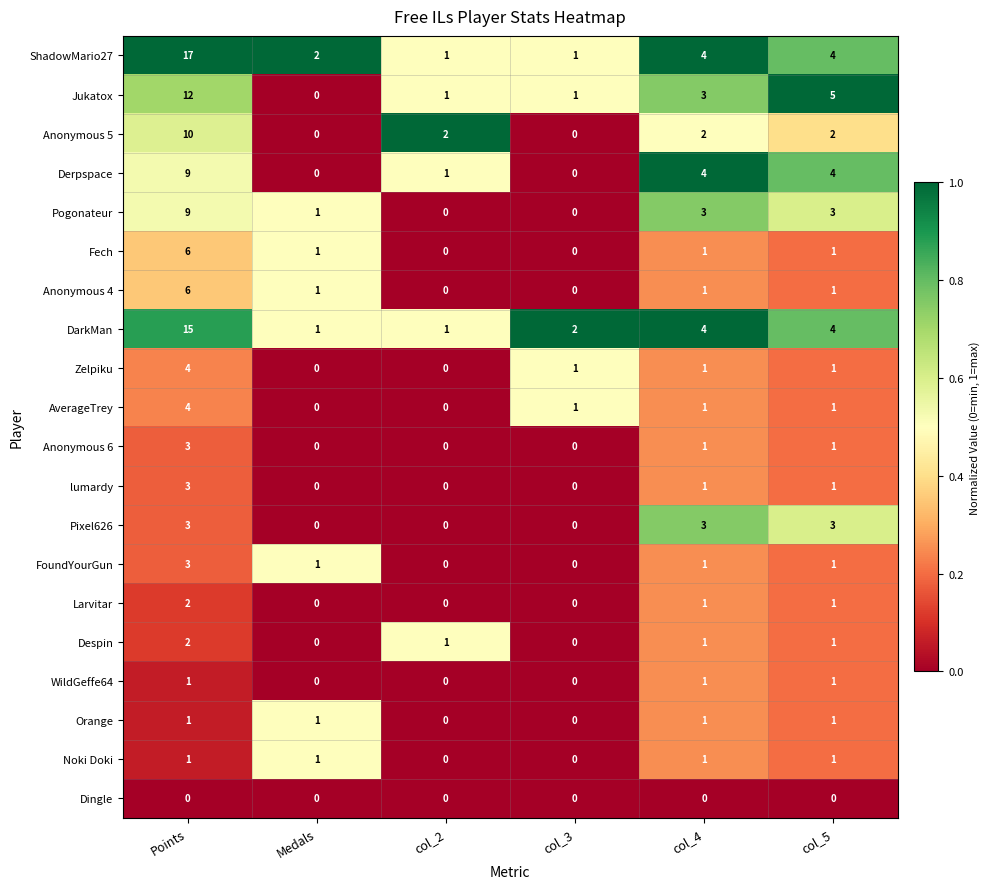

What is the maximum value shown in the chart?

17